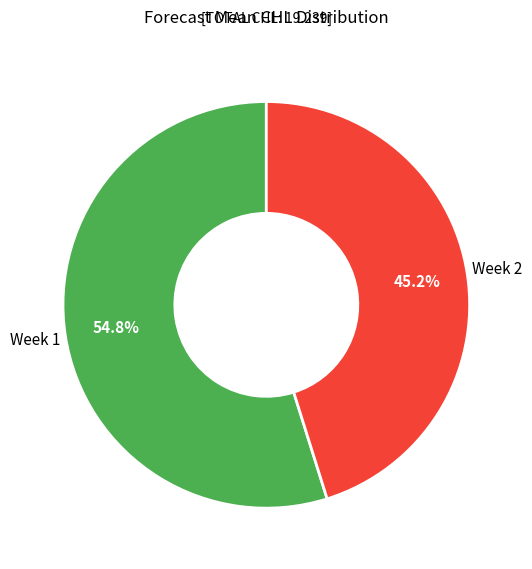

To the nearest percent, what is the difference between the largest and smallest slice percentages?

10%